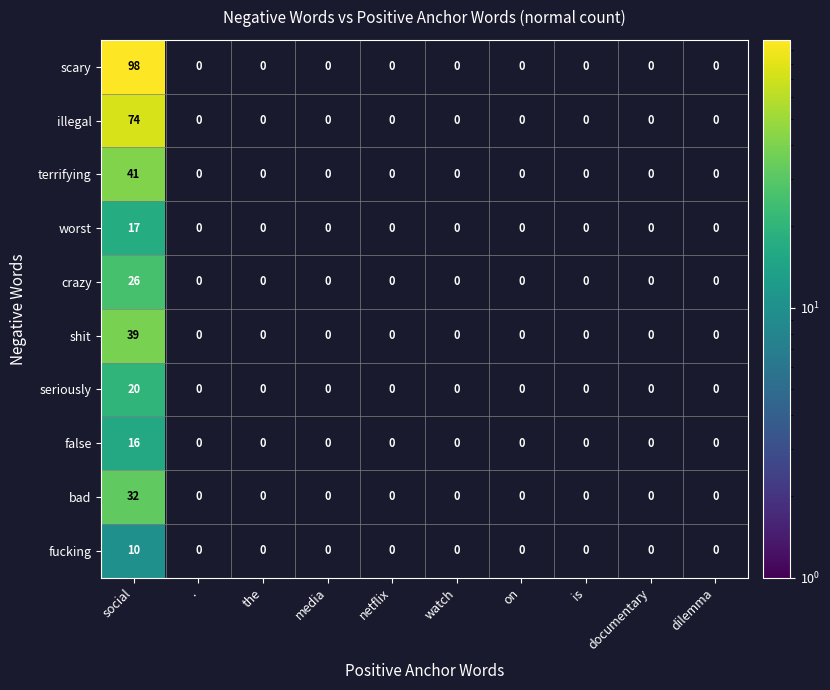

What is the highest value of the false series?

16.0